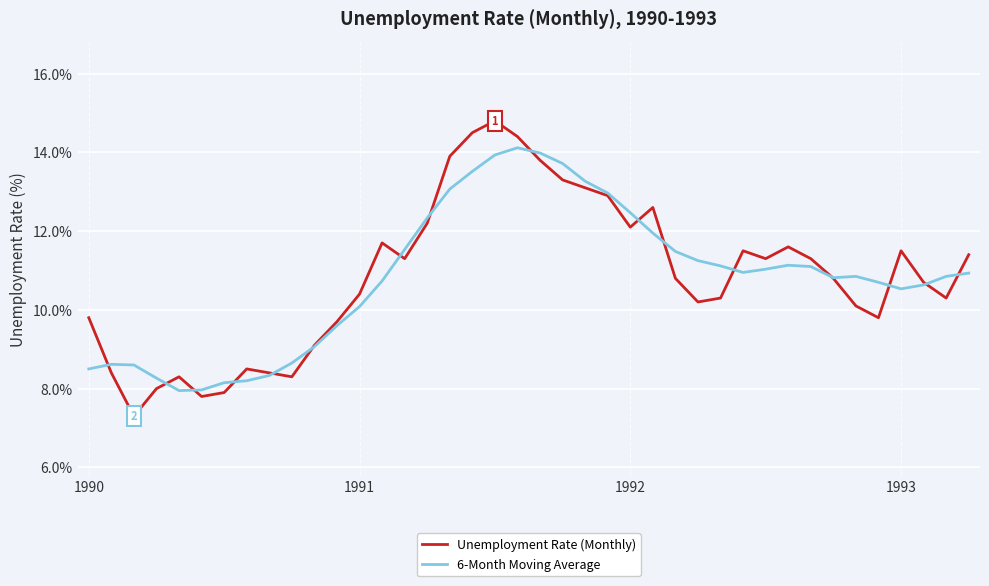

Which series has the largest range (max minus min)?

Unemployment Rate (Monthly)